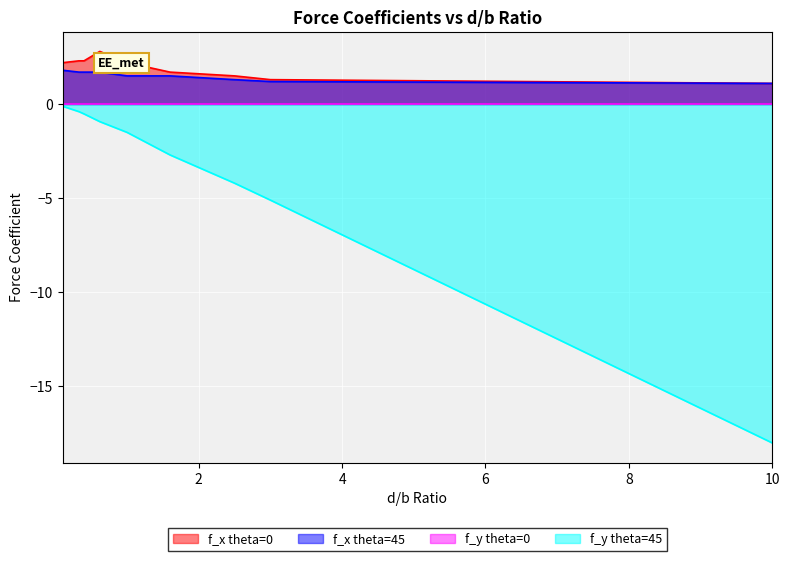

Which series has the largest range (max minus min)?

f_y theta=45